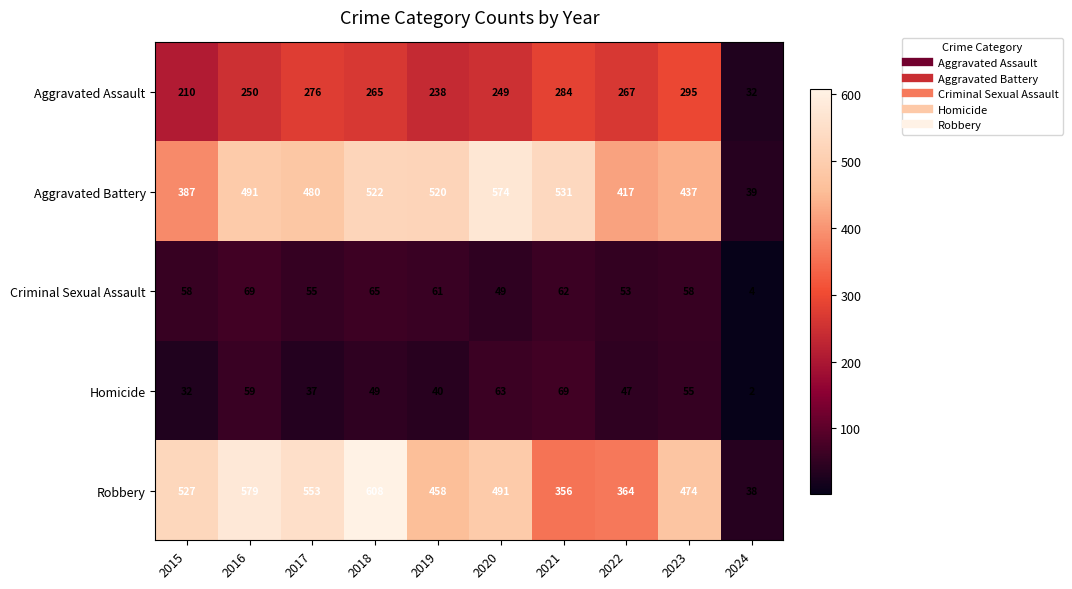

The Criminal Sexual Assault series shows 33 at 2021. True or false?

False